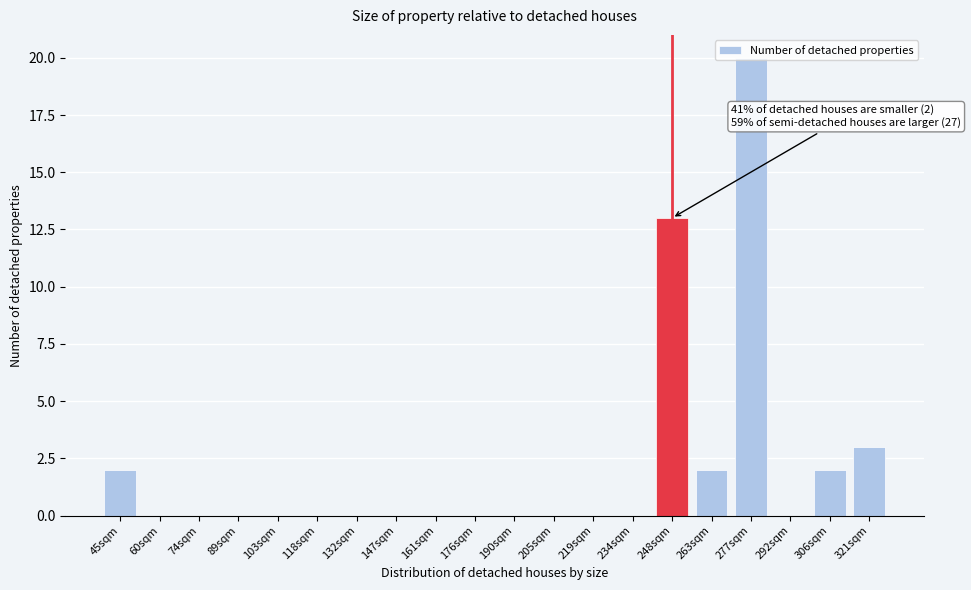

Which label corresponds to the largest value in the chart?

277sqm